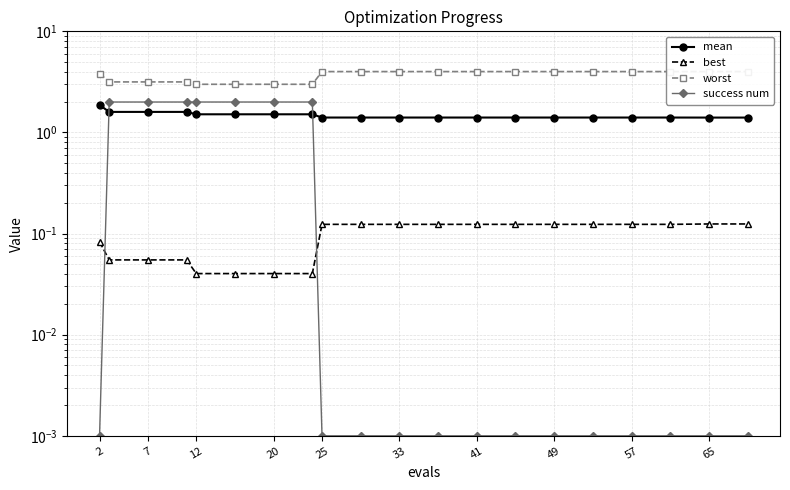

List the series in order of their overall mean, lowest first.

best, success num, mean, worst